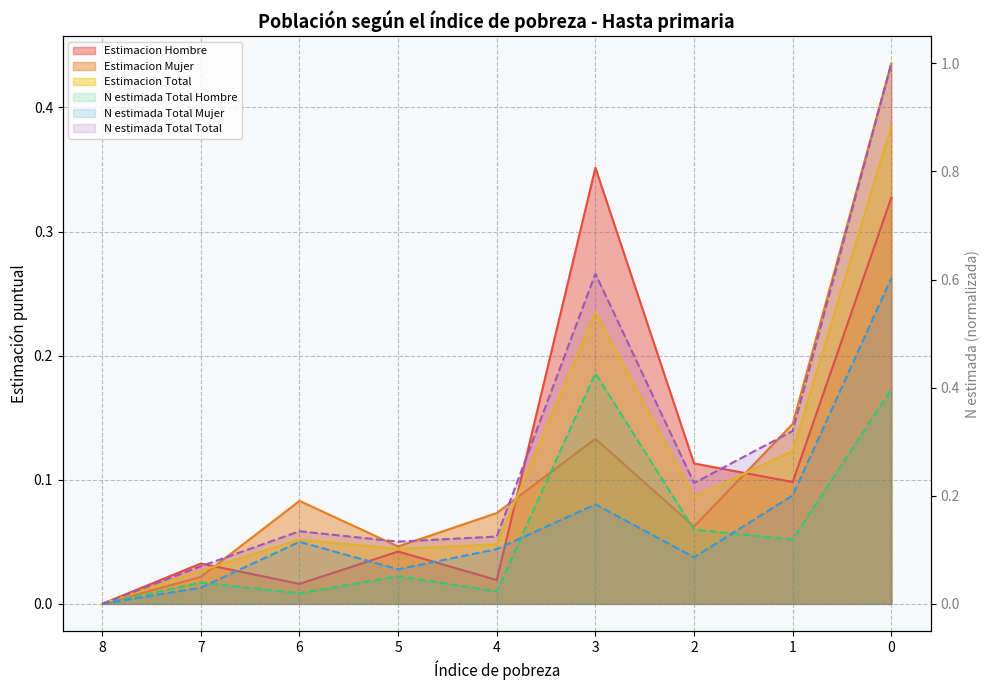

Is it true that Estimacion Hombre equals 0.0 at 6?

False